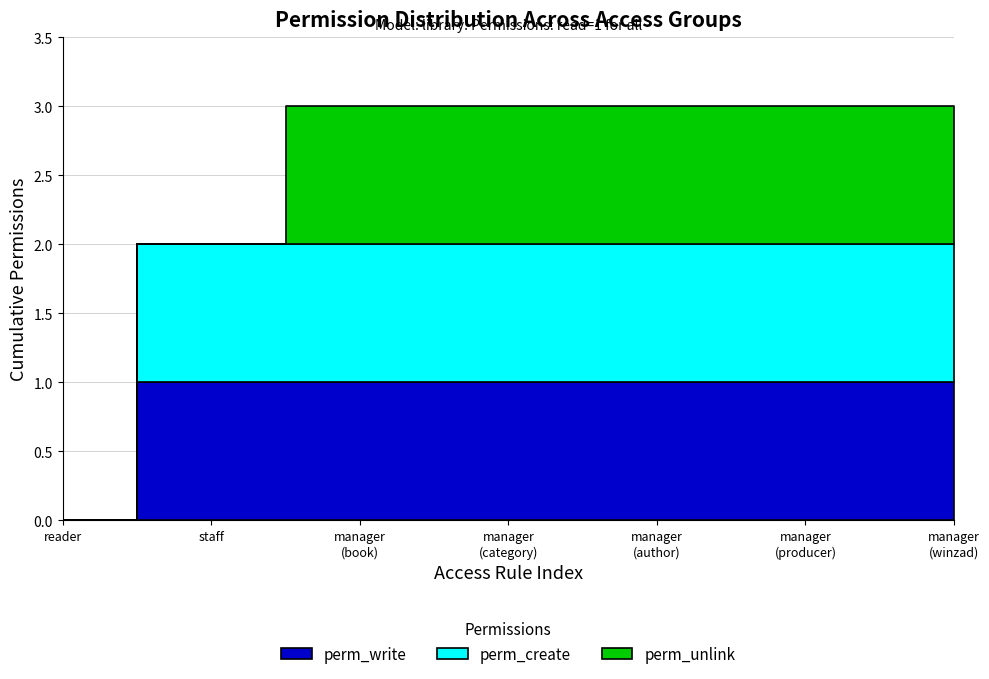

List the labels in order of perm_unlink value, largest first.

manager
(book), manager
(category), manager
(author), manager
(producer), manager
(winzad), reader, staff